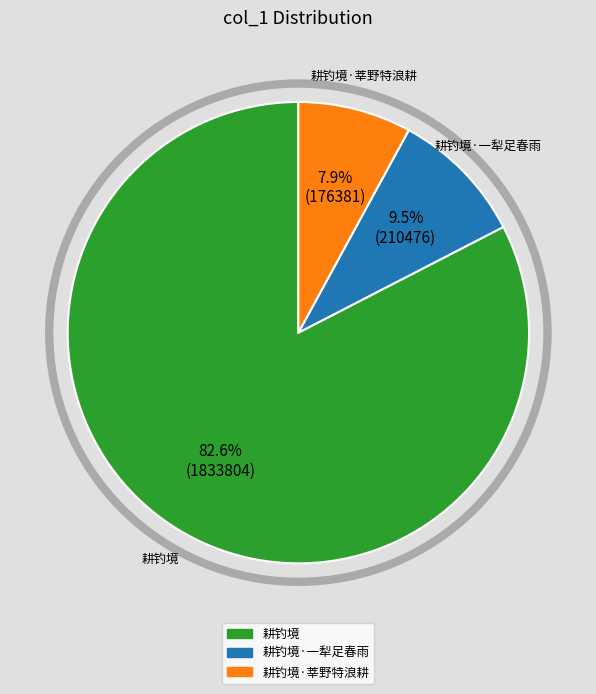

Is there a majority slice in this chart?

Yes